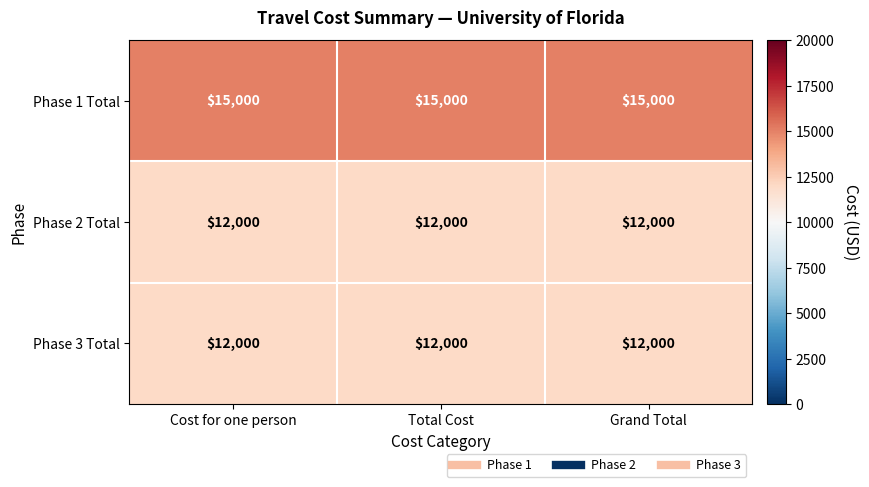

What is the minimum value for Phase 3 Total?

12000